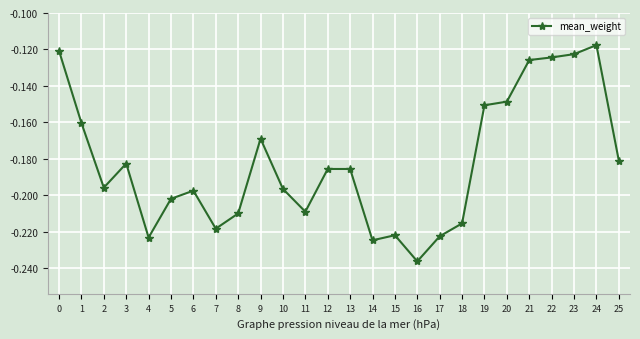

Where is the data nearest to the value 0?

24